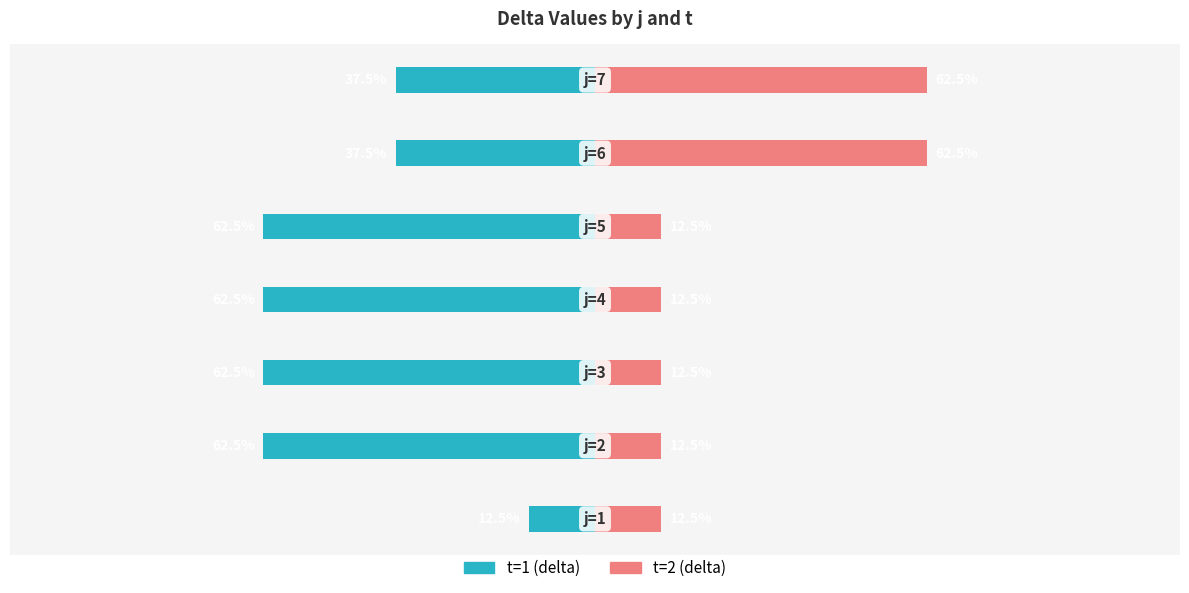

True or false: t=2 (delta) has a value of 17.5 at 0.

False